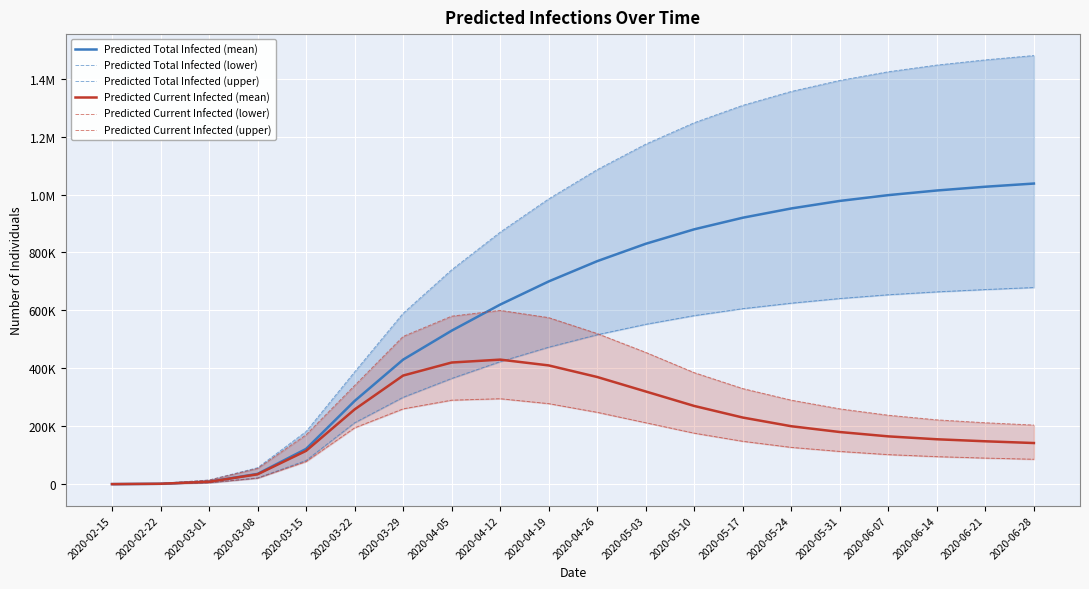

What is the difference between the highest and lowest values at 2020-03-29?

330000